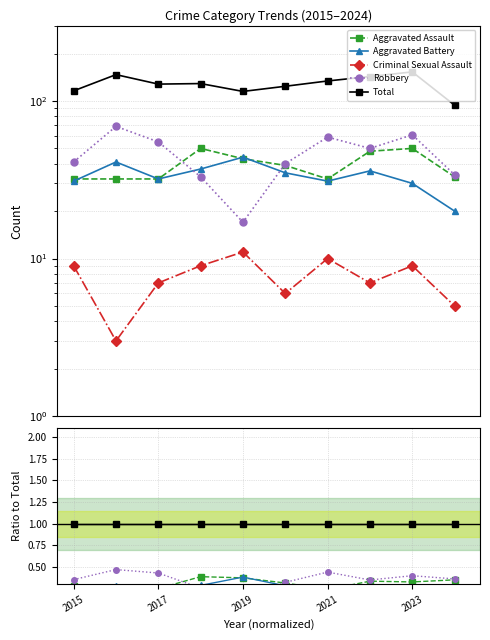

How many lines are shown in the chart?

5